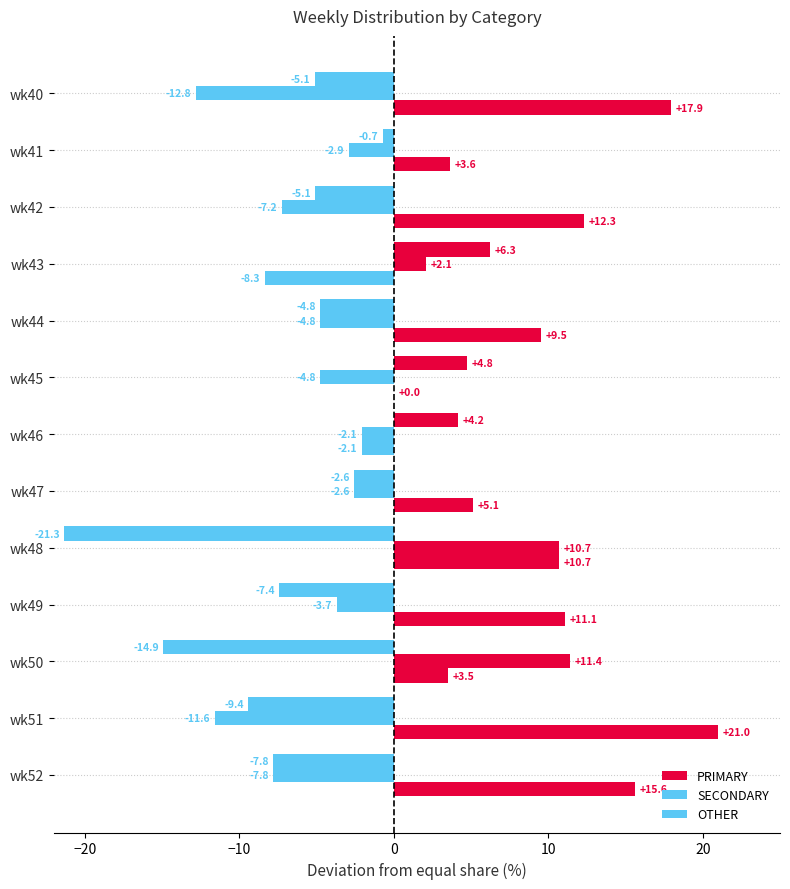

How many values in the PRIMARY series exceed 9?

7